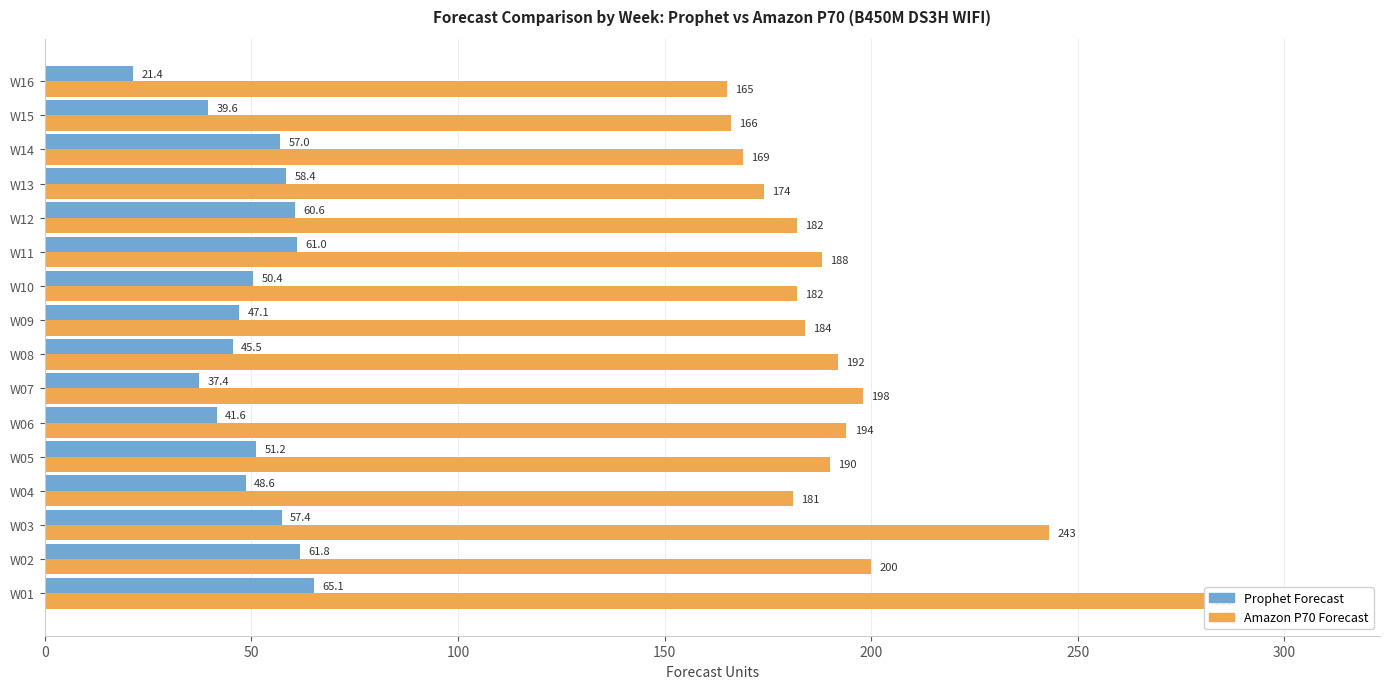

What are all the series names shown in the legend?

Prophet Forecast, Amazon P70 Forecast